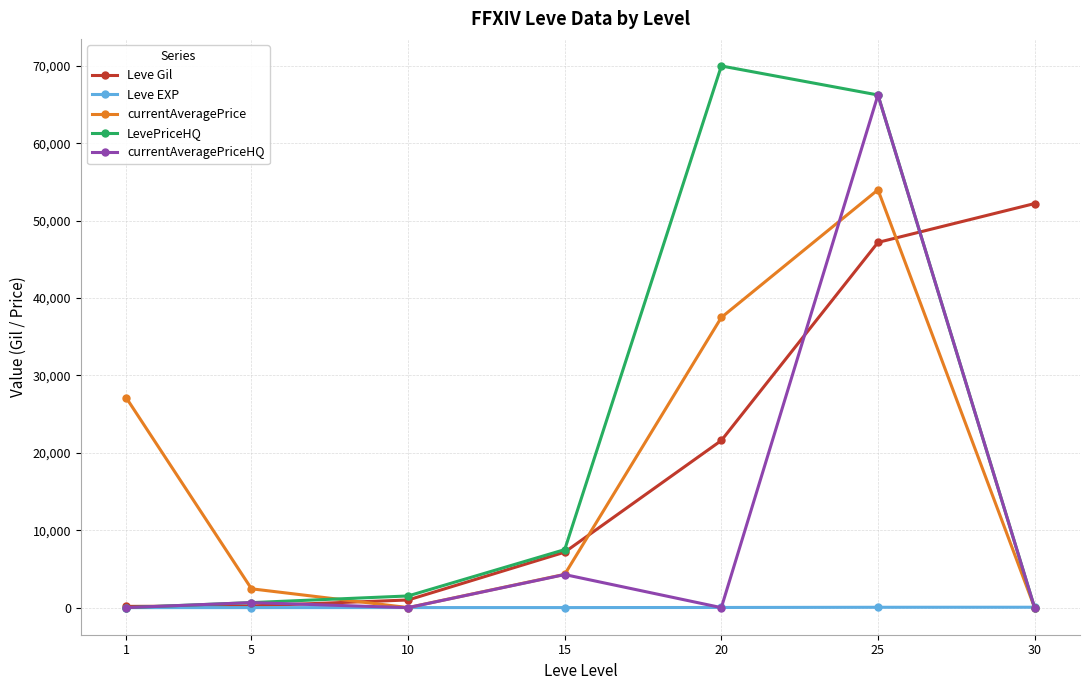

True or false: Leve Gil and currentAveragePrice intersect in this chart.

True